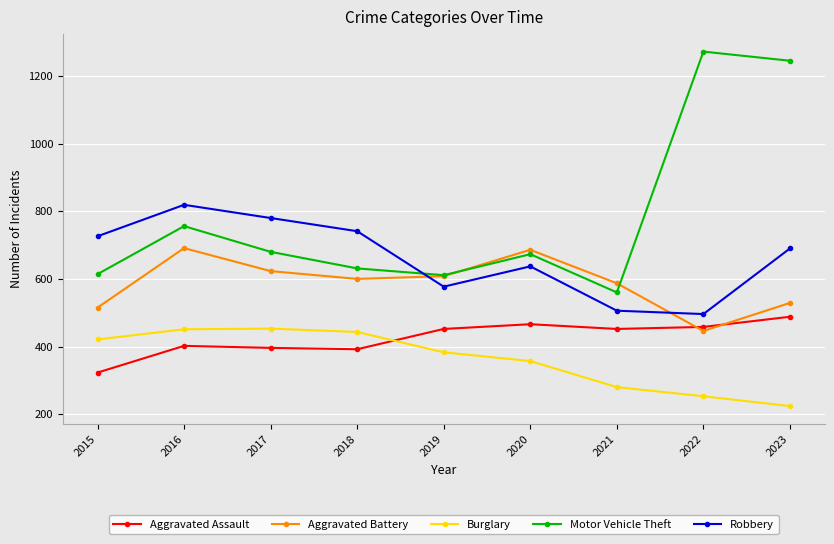

What is the value of the Robbery point at the 7th from the left?

506